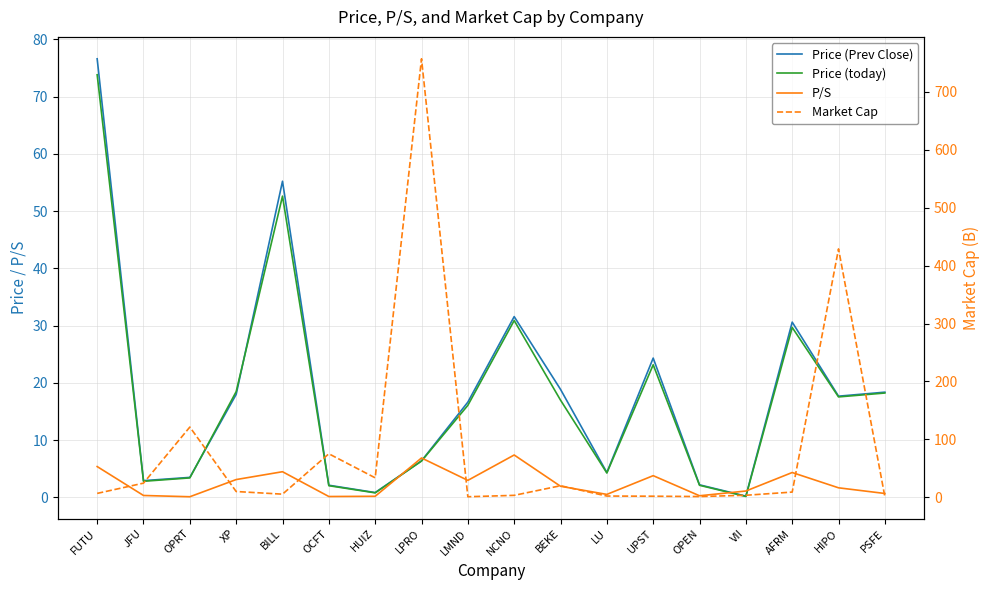

Where do Price (today) and Price (Prev Close) first cross each other?

OPRT and XP